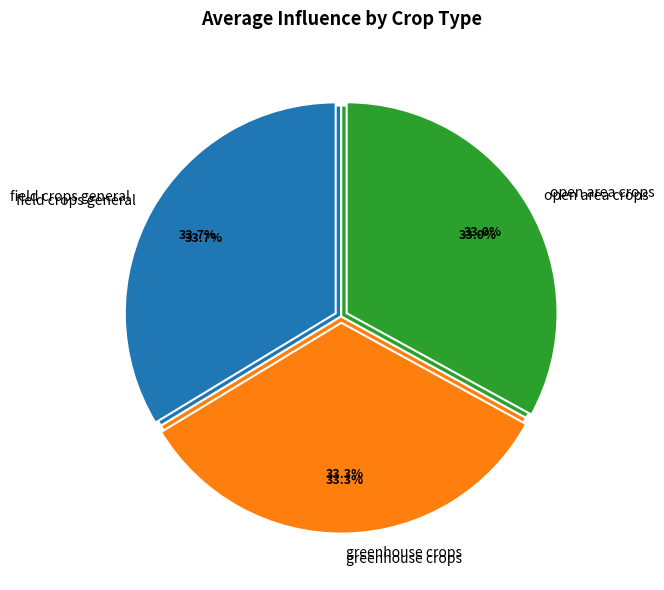

To the nearest percent, what is the combined percentage of greenhouse crops and field crops general?

67%